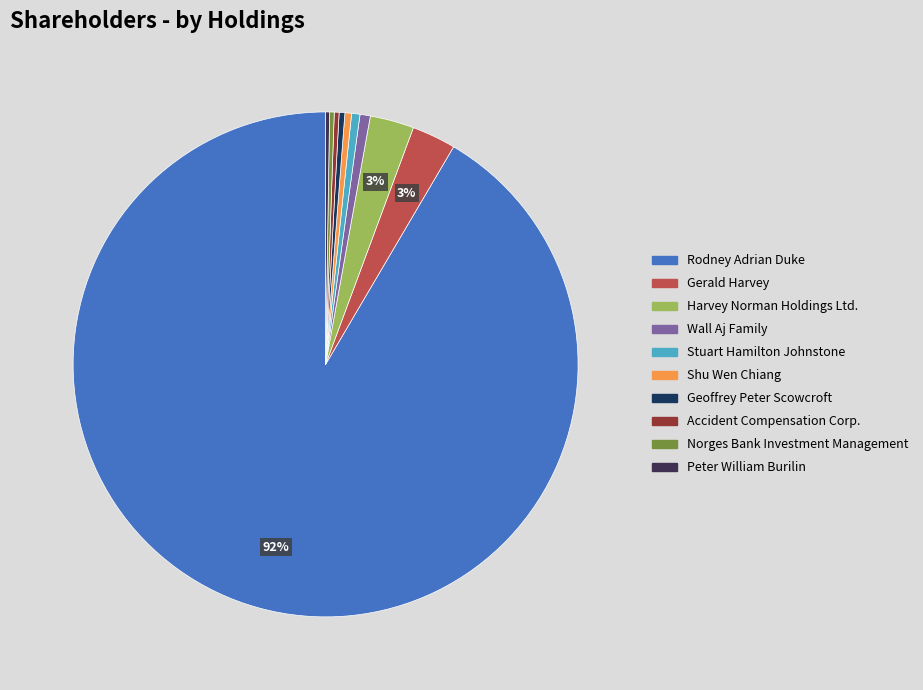

To the nearest percent, what percentage of the pie is Rodney Adrian Duke?

92%